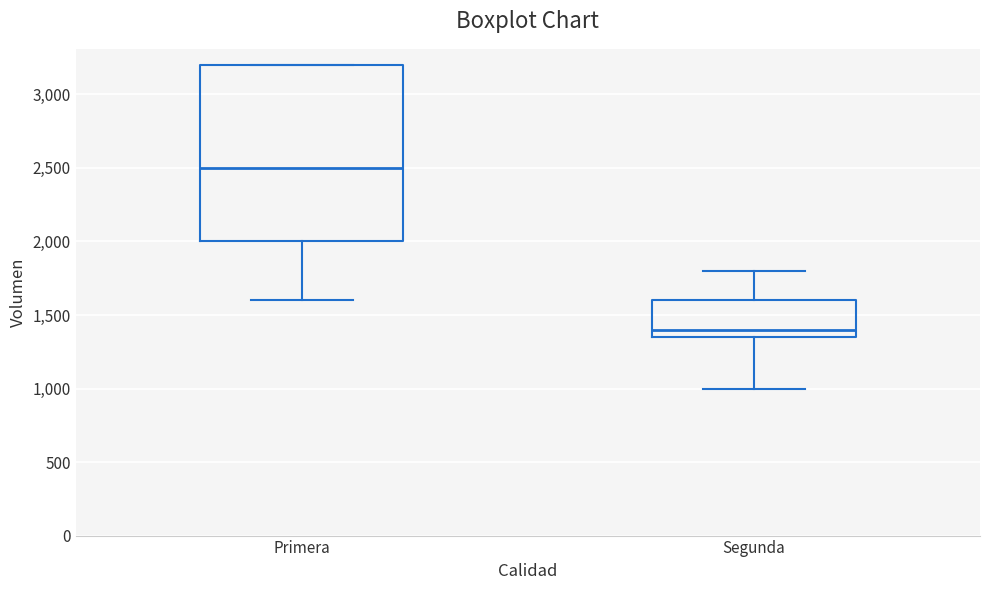

Where does the median line of the box for Segunda sit on the y-axis? The values are not printed on the chart, so give them approximately, as read against the axis.

1400